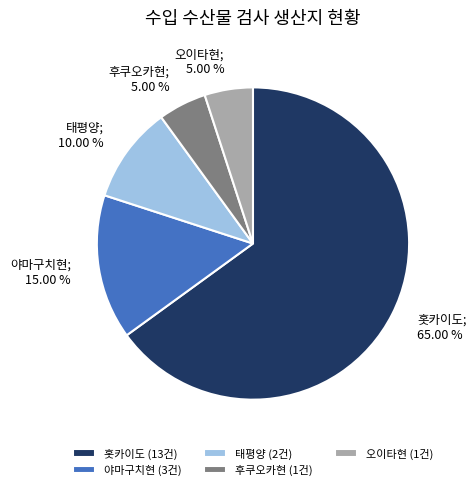

How much of the chart is everything except 홋카이도?

35.0%